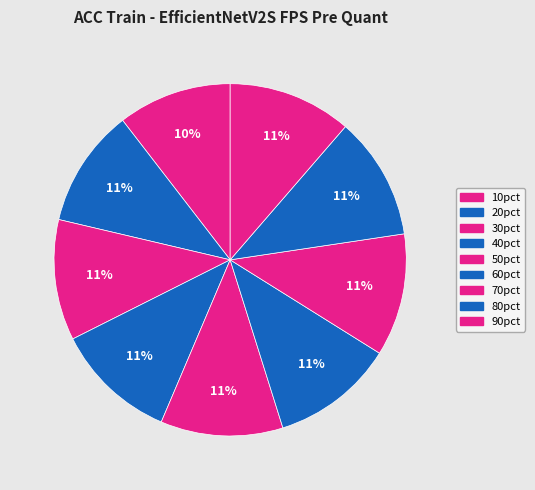

How many slices are in this pie chart?

9